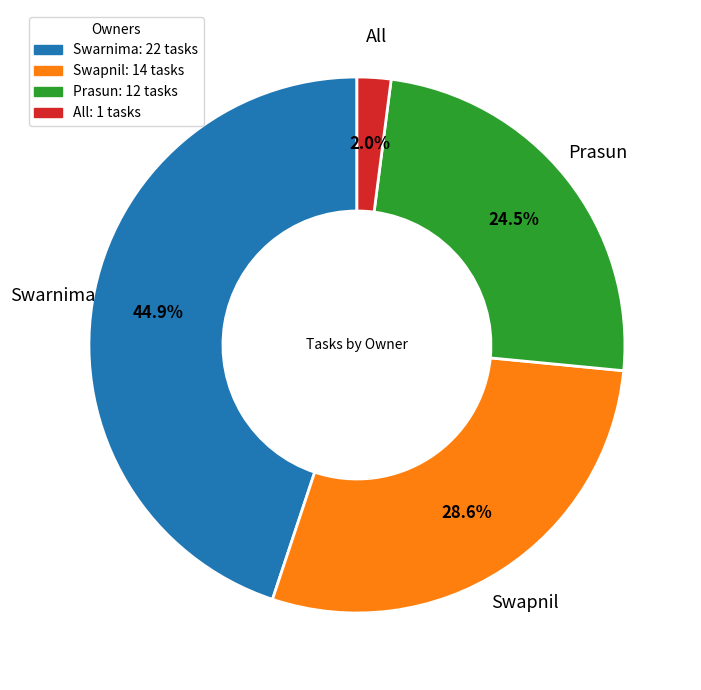

What is the largest slice in the pie chart?

Swarnima